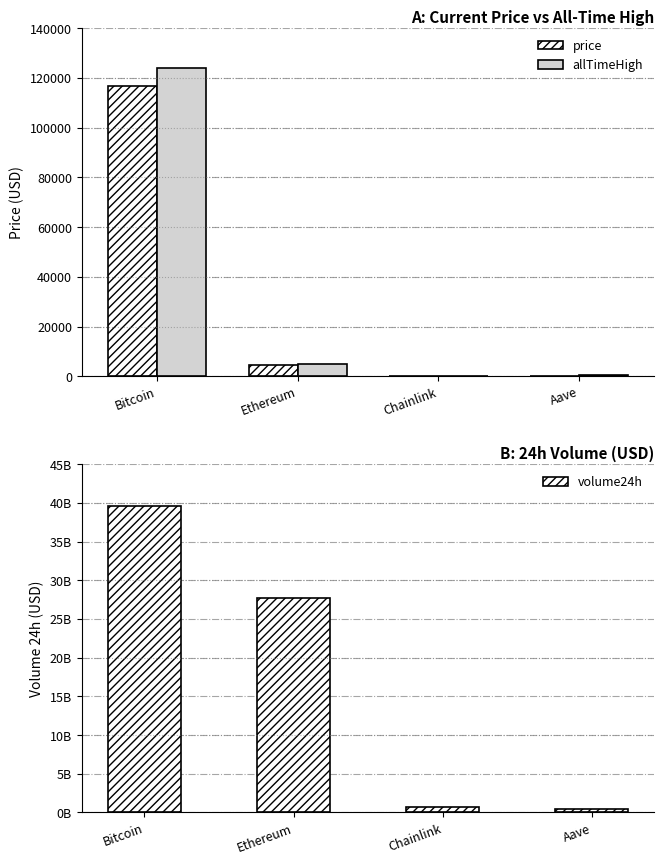

What is the label of the 4th bar from the right?

Bitcoin